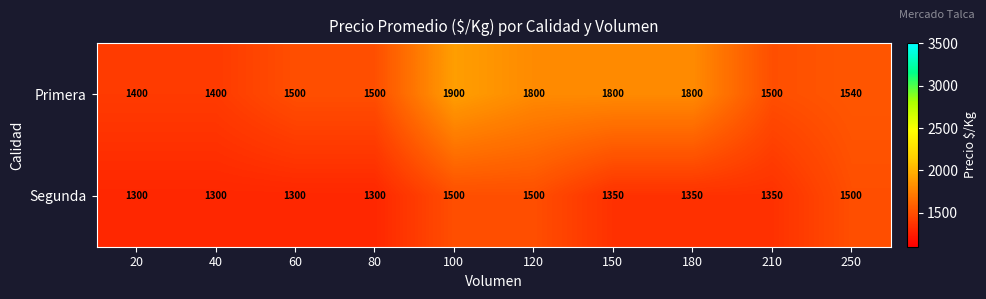

The Segunda series shows 418 at 180. True or false?

False